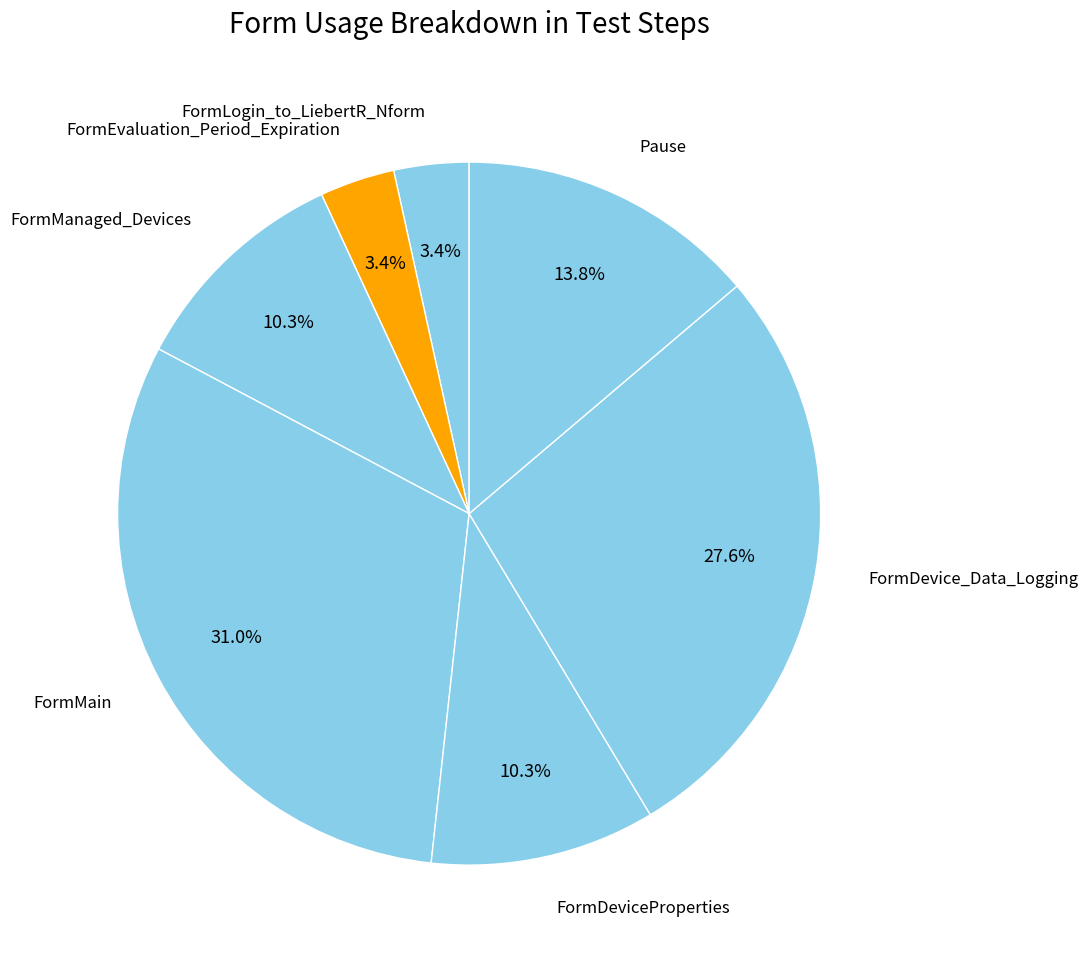

How many slices are in this pie chart?

7